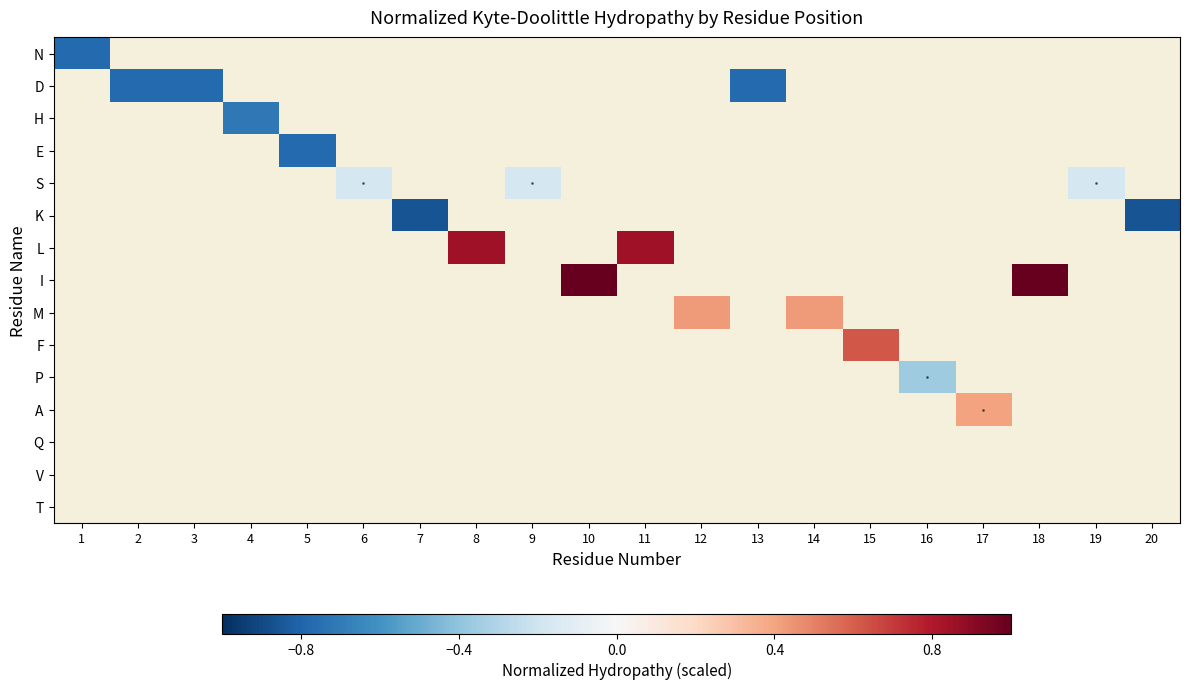

How many values in row_9 are above zero?

1